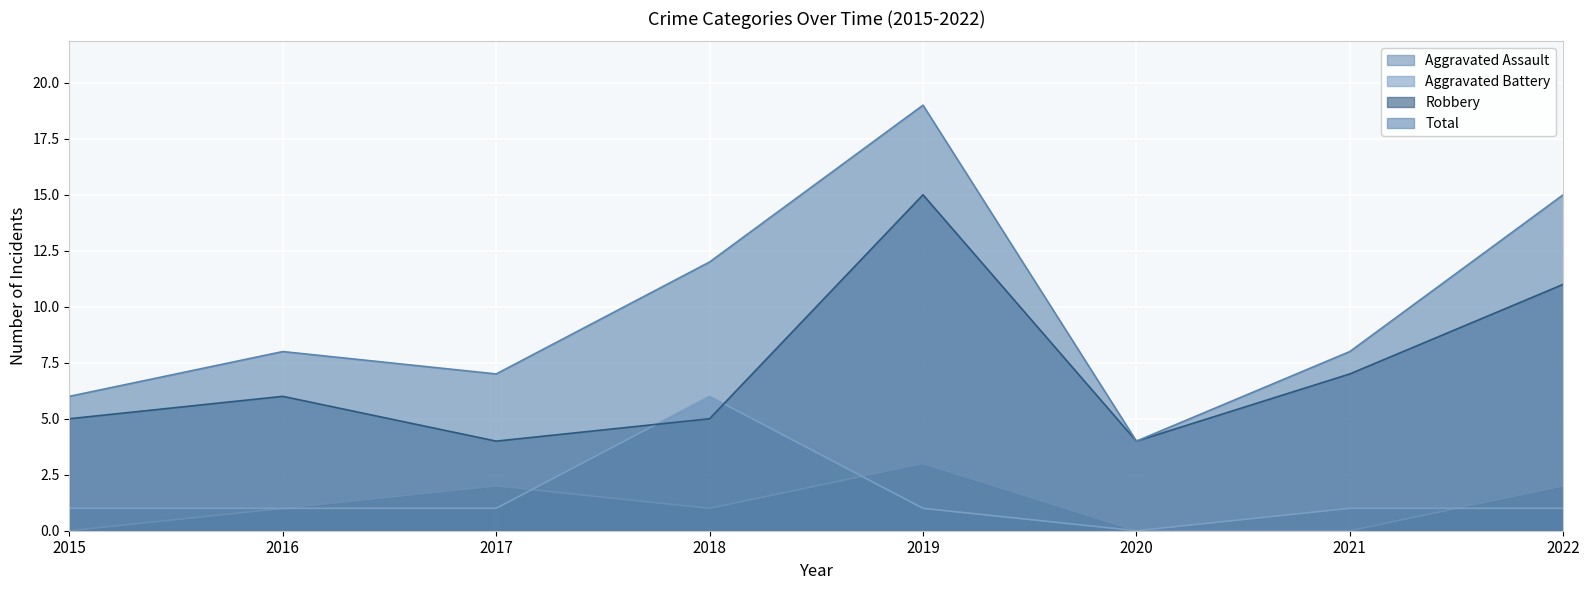

Is it true that Aggravated Assault equals 0 at 2016?

False